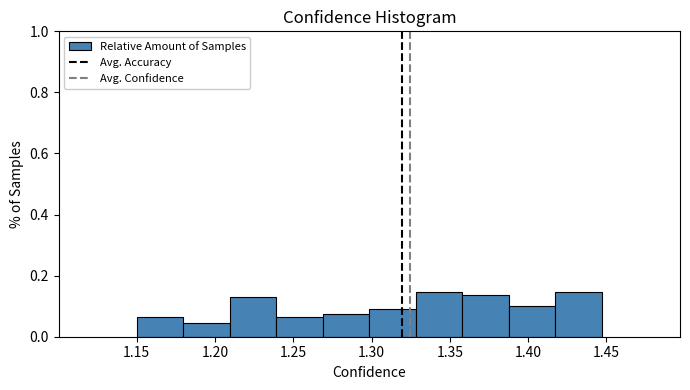

Reading left to right, transcribe this chart: for each bar, give the range it covers on the x-axis and its height. Neither the bar edges nor the heights are printed on the chart, so give them approximately, as read against the axes.

1.150 to 1.180: 0.06
1.180 to 1.210: 0.04
1.210 to 1.240: 0.12
1.240 to 1.270: 0.06
1.270 to 1.300: 0.08
1.300 to 1.330: 0.10
1.330 to 1.360: 0.14
1.360 to 1.390: 0.14
1.390 to 1.415: 0.10
1.415 to 1.445: 0.14